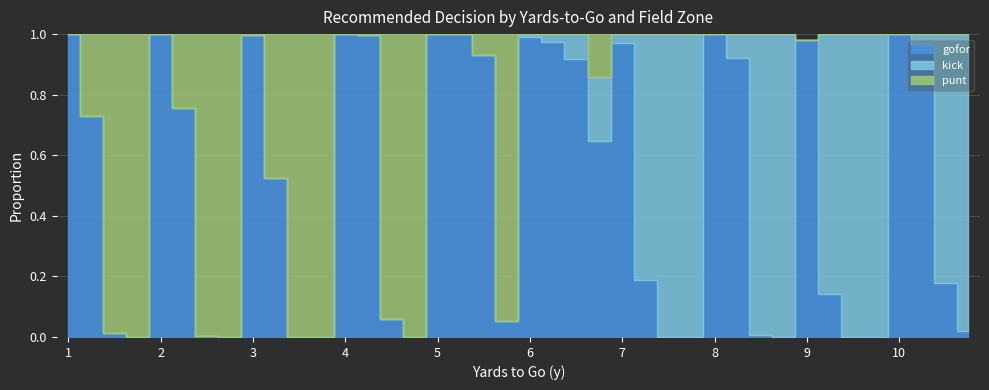

Which series has the widest spread of values?

punt